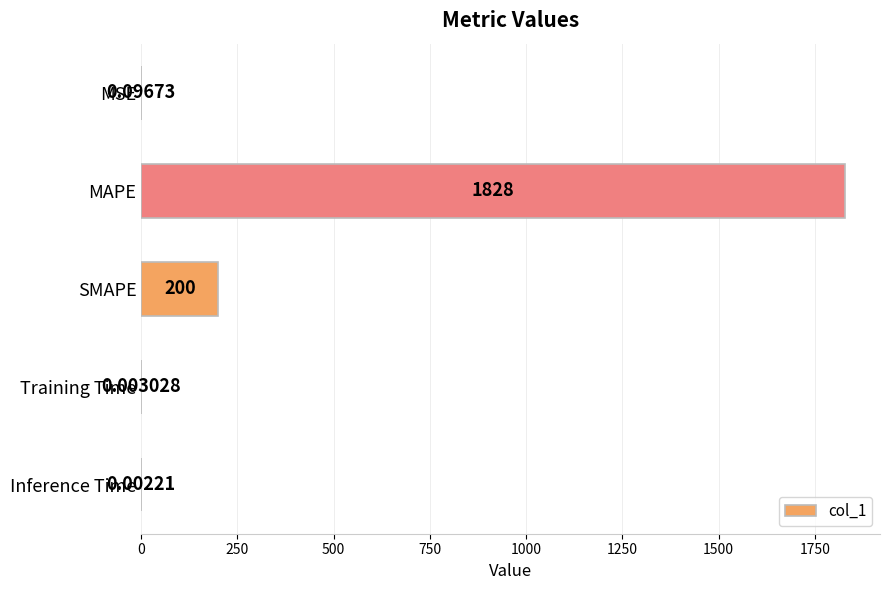

At which label is the value closest to 913?

SMAPE